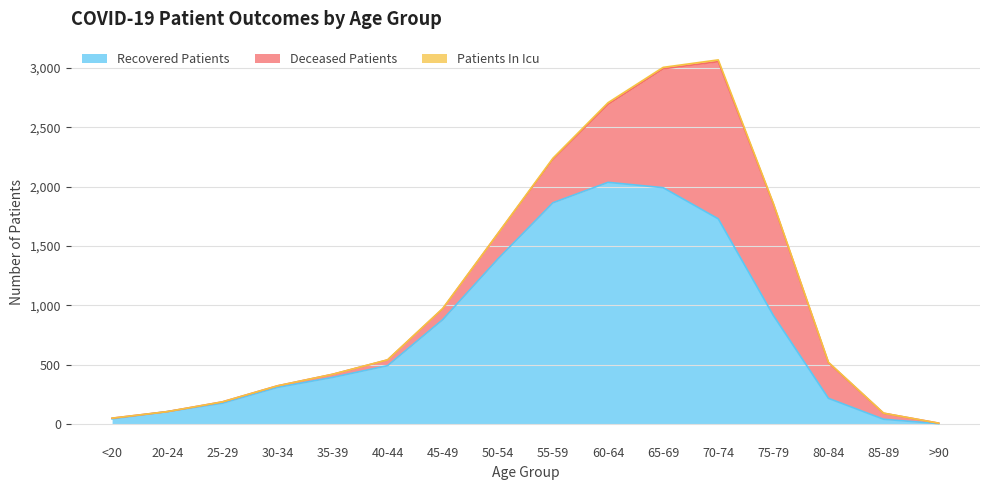

Which series has the widest spread of values?

recovered_patients